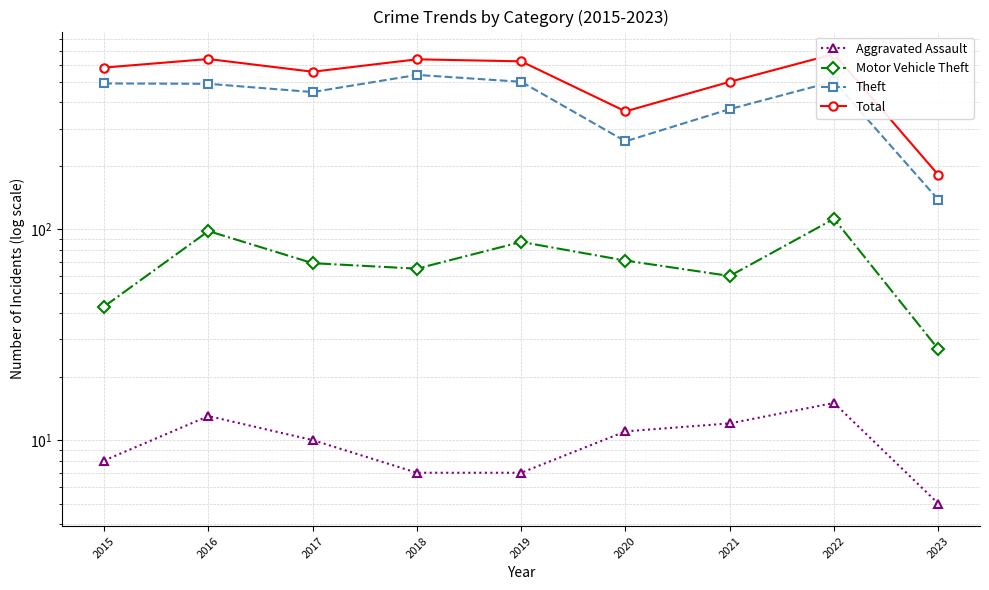

Where is the first local minimum for Theft?

2017